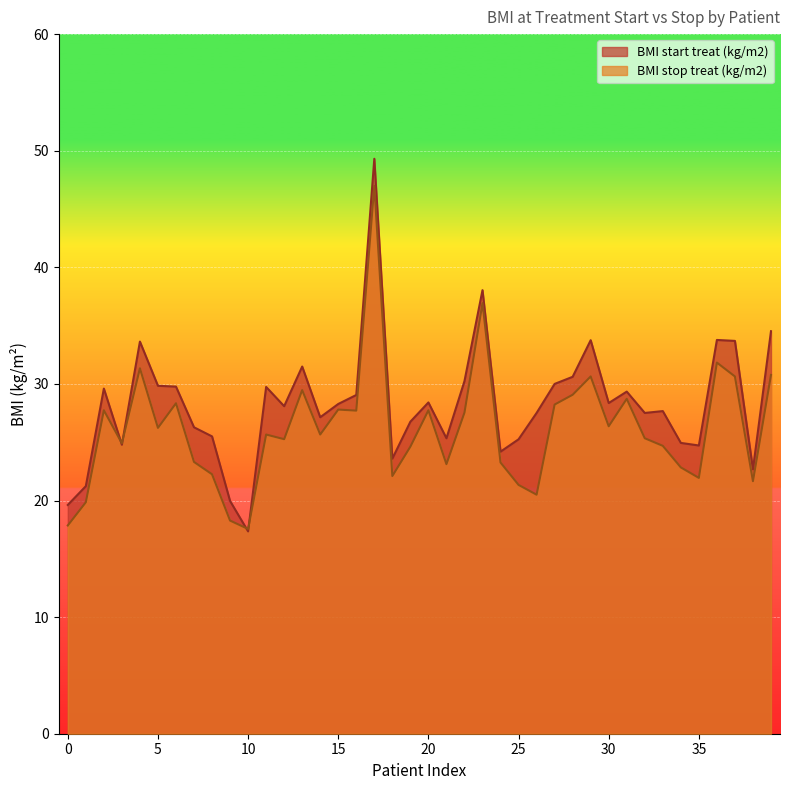

True or false: BMI start treat (kg/m2) has a value of 44.5 at 1997.

False